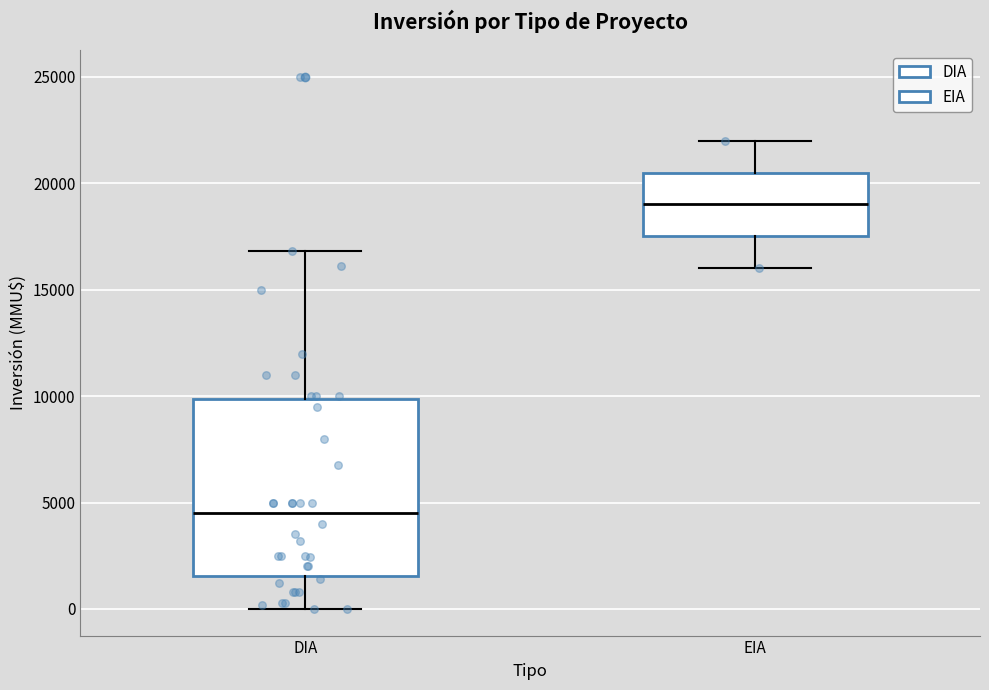

Where does the lower whisker of the box for DIA end on the y-axis? The values are not printed on the chart, so give them approximately, as read against the axis.

0